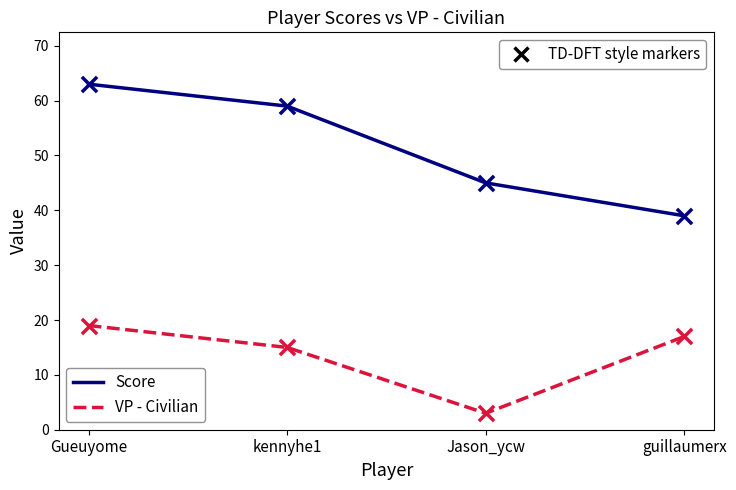

At which category is the sum across all series the highest?

Gueuyome